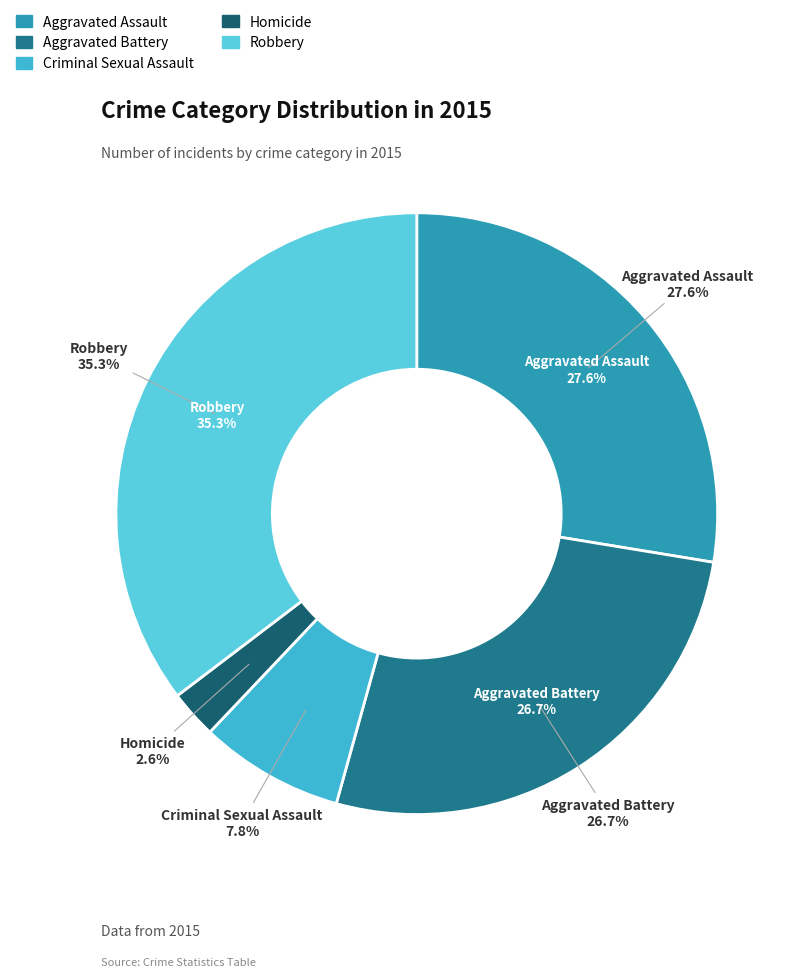

To the nearest percent, what portion does Robbery represent?

35%